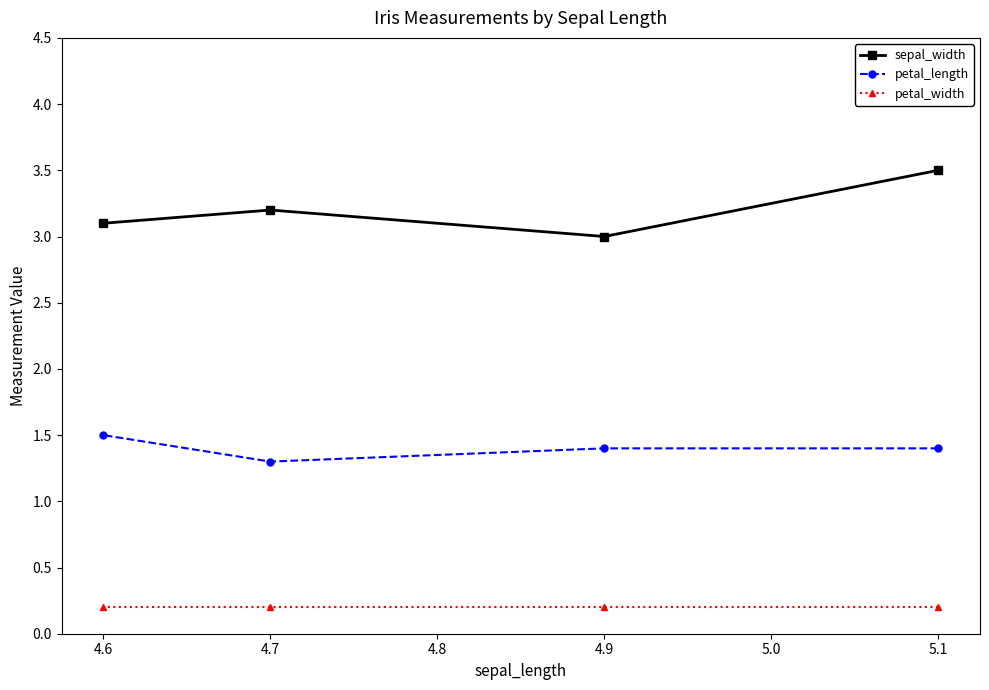

Reading left to right, what are all the values shown in this chart?

sepal_width: 4.6=3.1	4.7=3.2	4.9=3.0	5.1=3.5
petal_length: 4.6=1.5	4.7=1.3	4.9=1.4	5.1=1.4
petal_width: 4.6=0.2	4.7=0.2	4.9=0.2	5.1=0.2